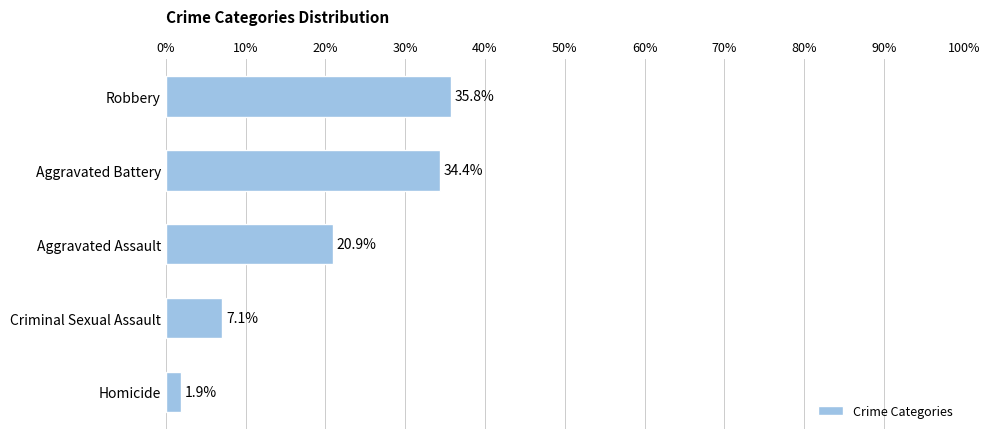

What is the maximum value shown in the chart?

35.8